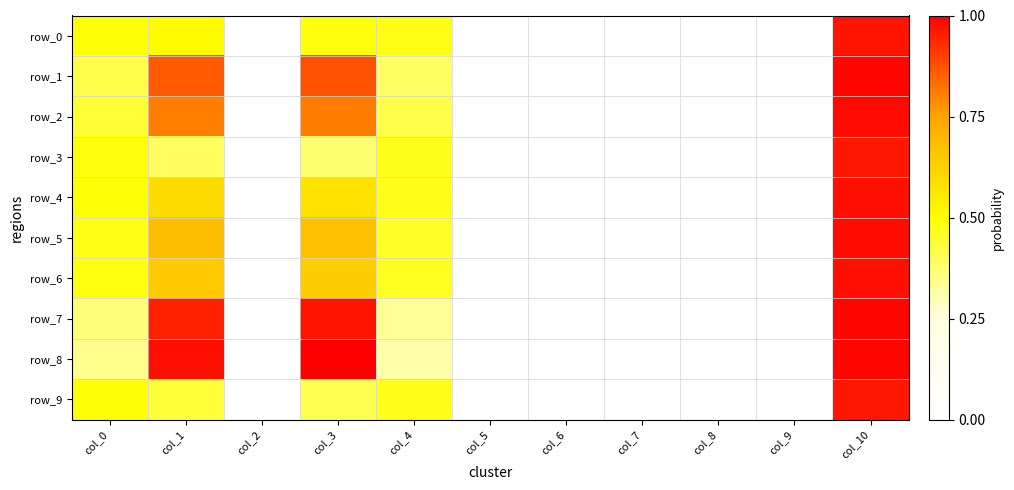

Rank the series at col_1 from highest to lowest value.

row_8, row_7, row_1, row_2, row_5, row_6, row_4, row_0, row_9, row_3